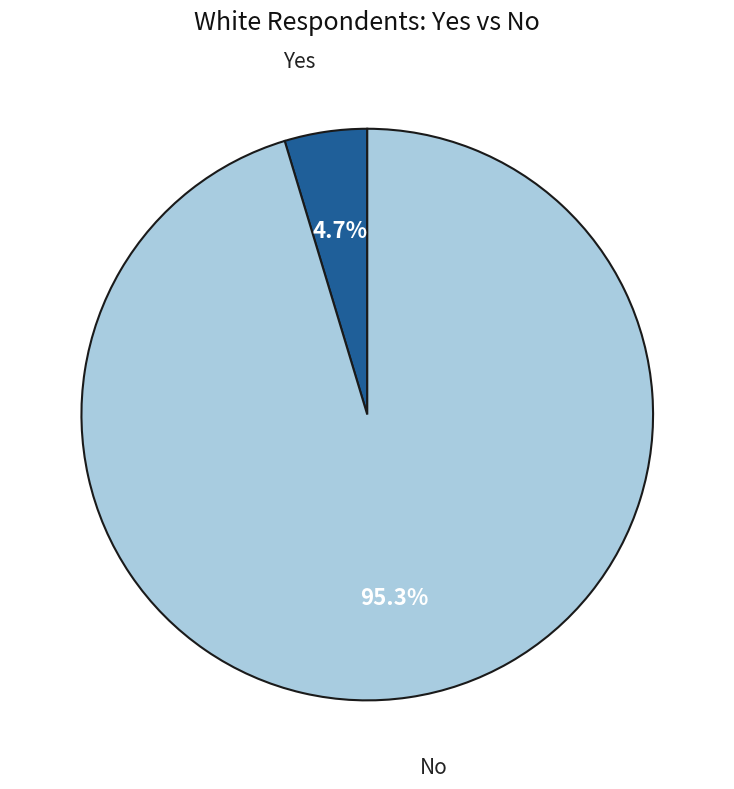

Is there a majority slice in this chart?

Yes